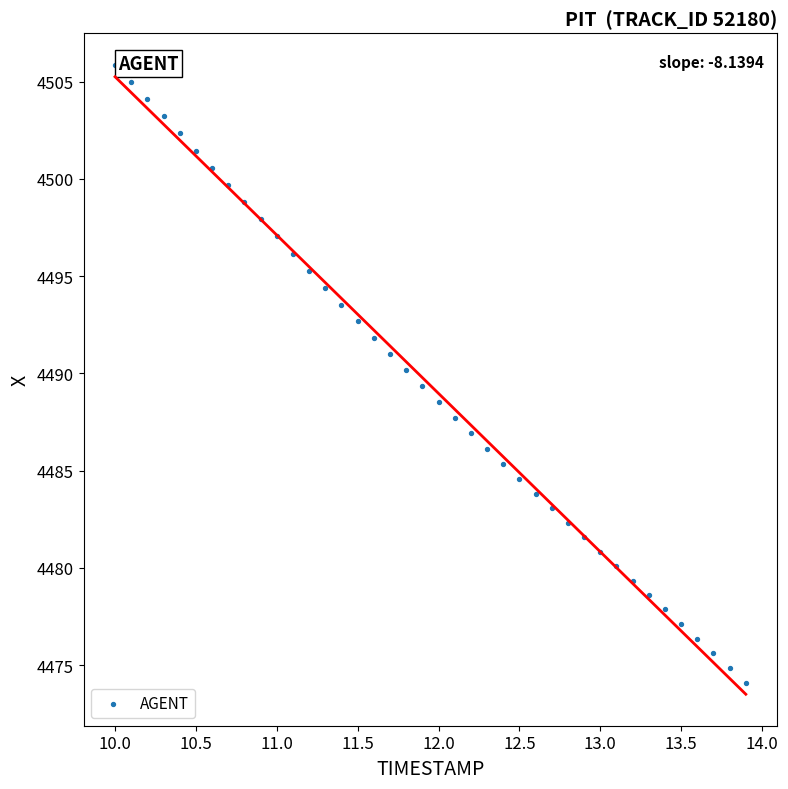

What is the range of Y values (max minus min)?

31.8